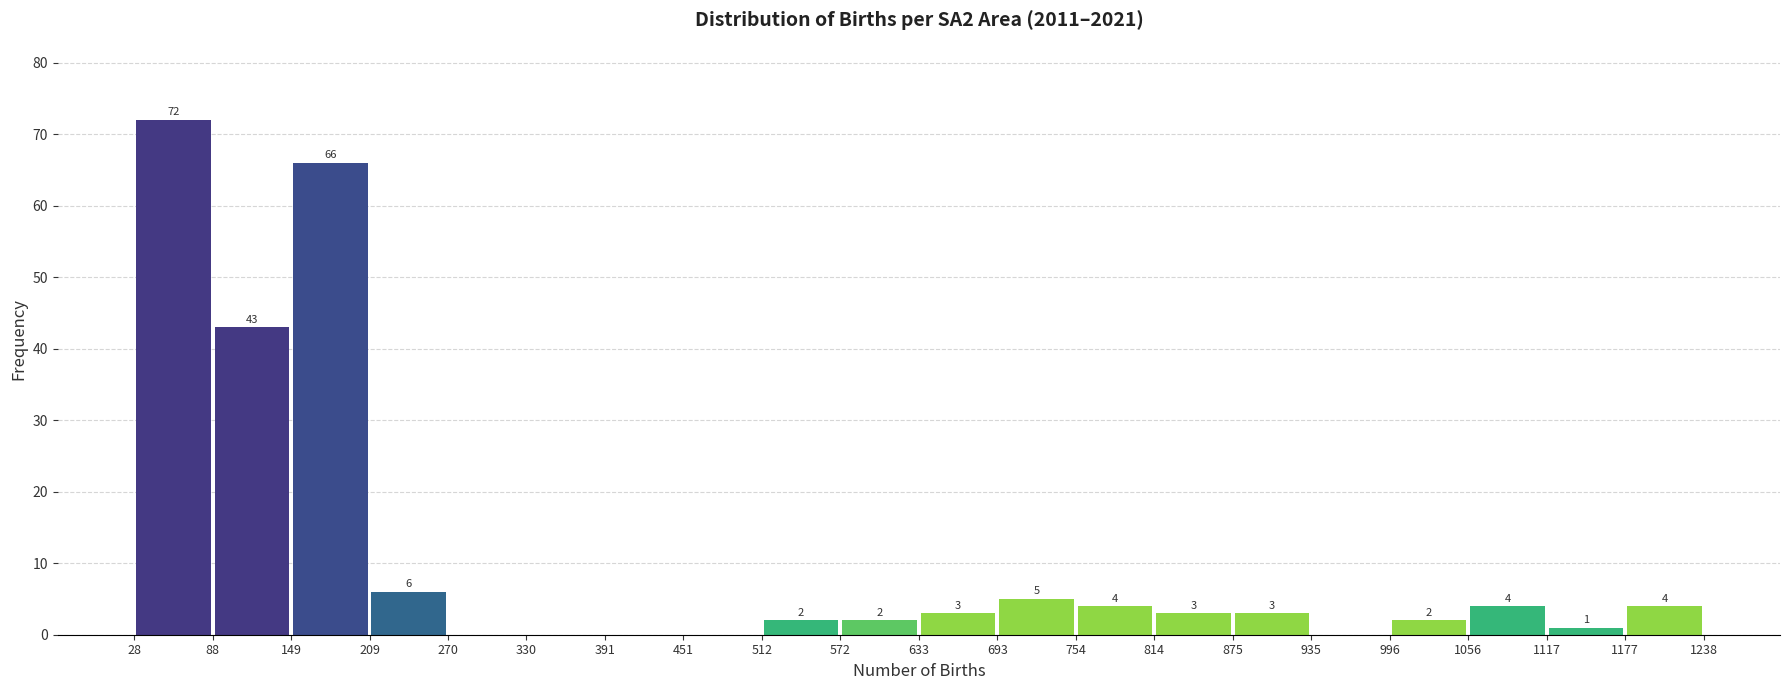

Which range on the x-axis has the tallest bar?

28 to 88